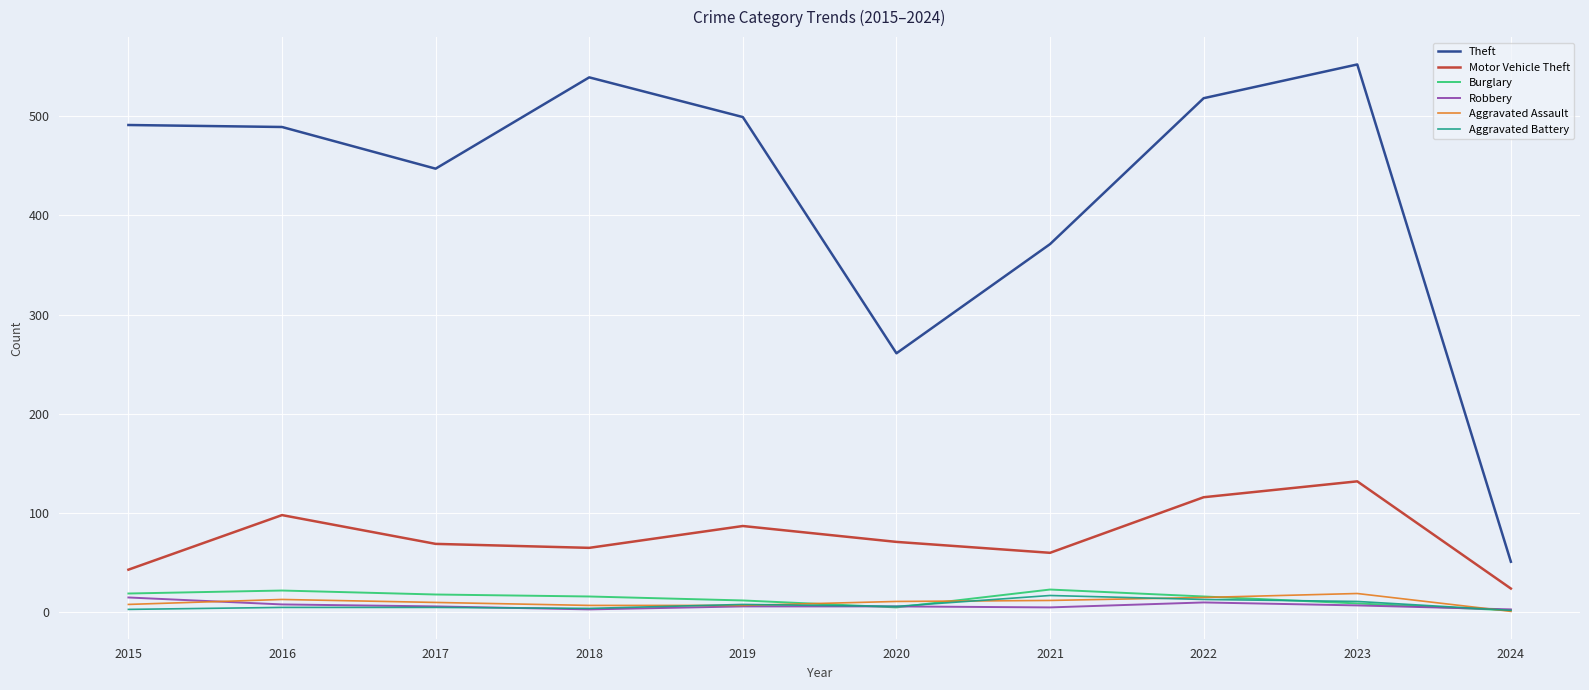

What is the approximate value of Robbery at 2019, to the nearest 10?

10